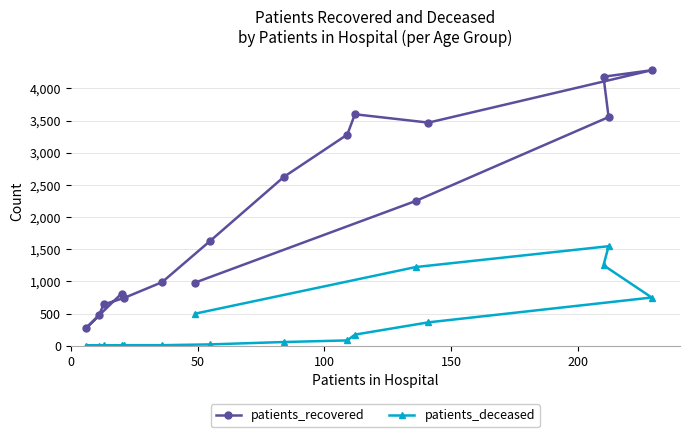

Which series has the largest total across all categories?

patients_recovered